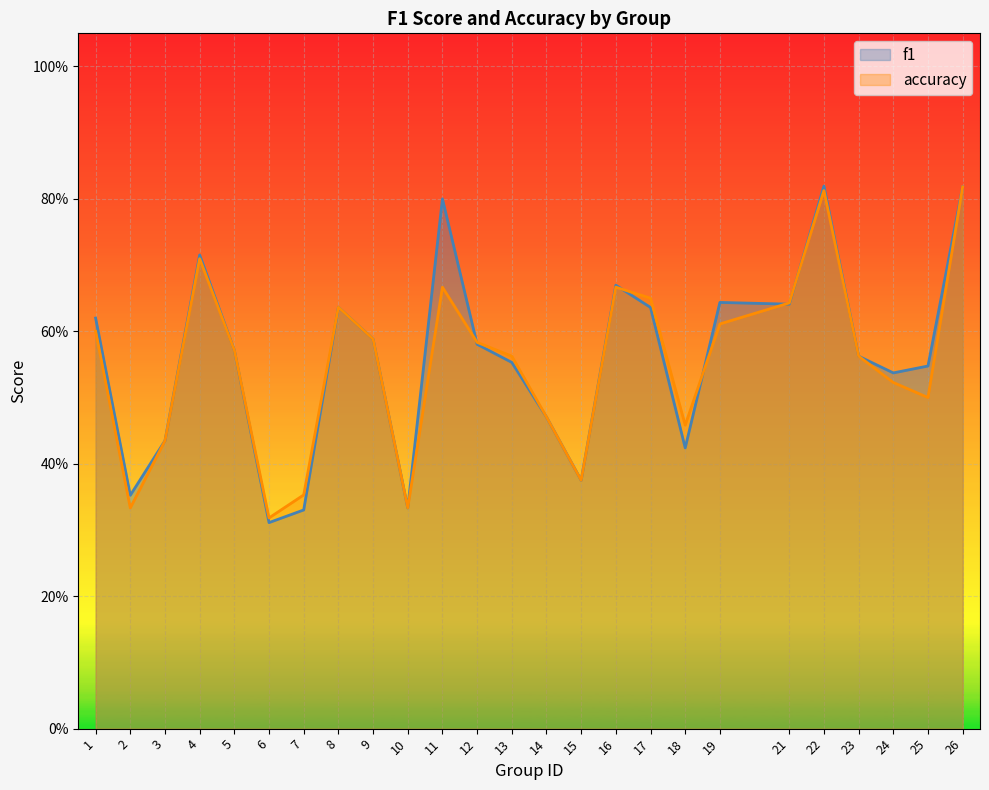

Is the value of f1 at 17 greater than the value of accuracy at 10?

Yes